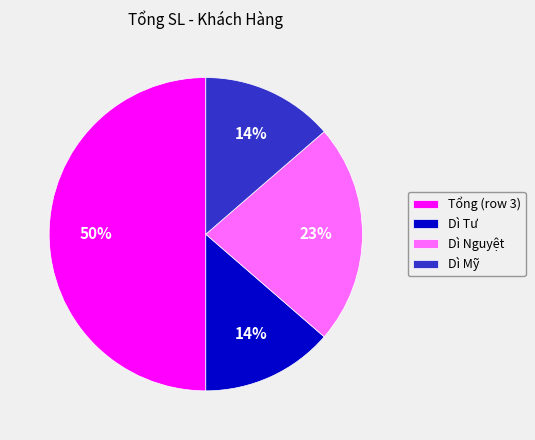

Does Dì Nguyệt account for over 50% of the chart?

No